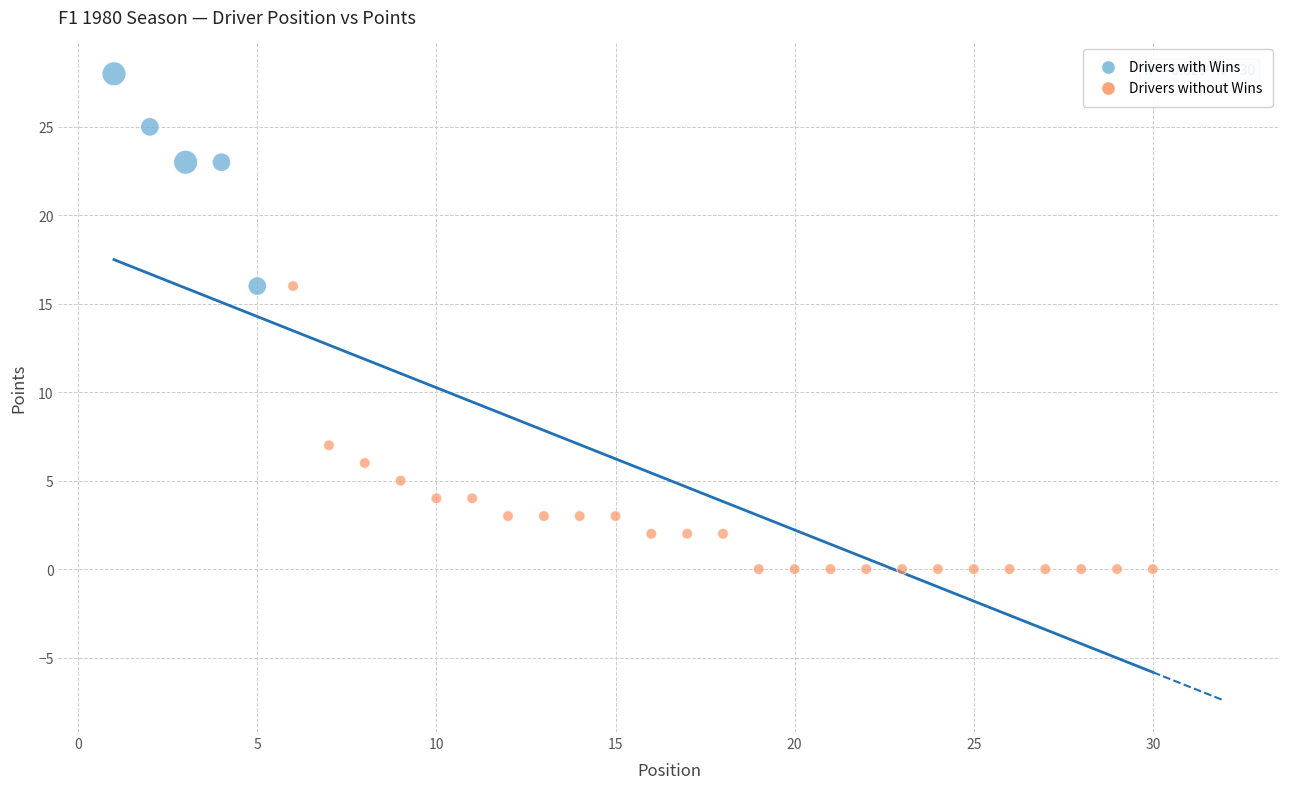

Which series reaches the maximum Y coordinate?

Drivers with Wins